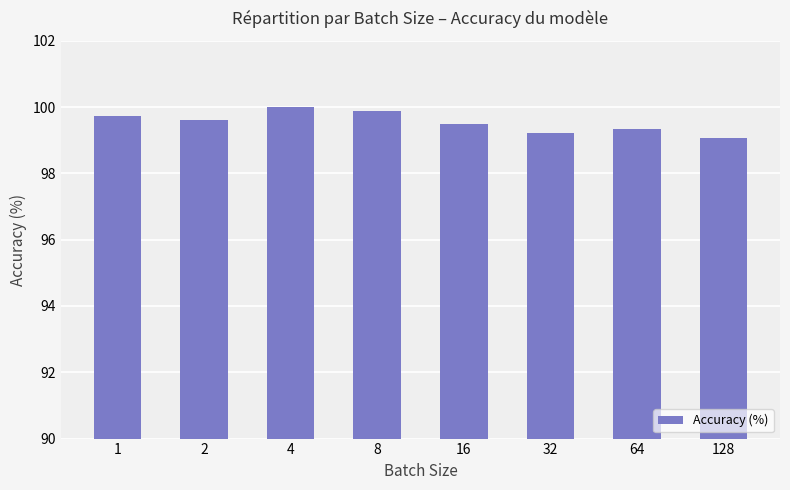

Reading left to right, transcribe all the data shown in this chart.

99.7	99.6	100.0	99.9	99.5	99.2	99.3	99.1